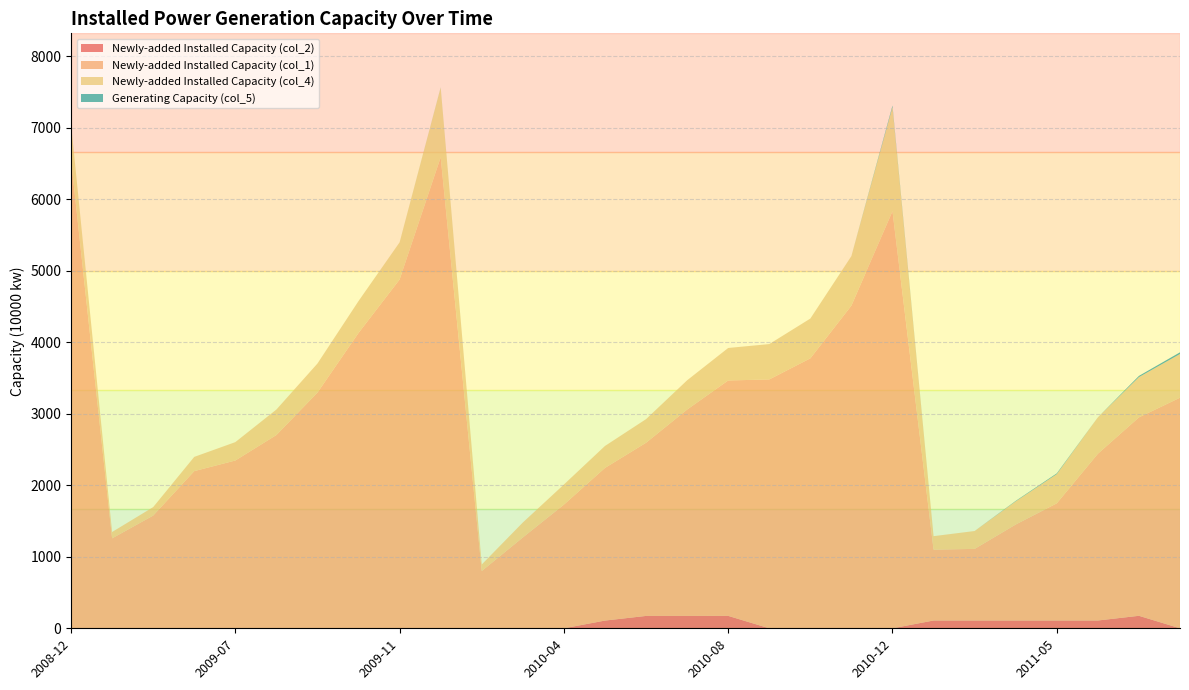

Reading right to left, transcribe all the data shown in this chart.

Newly-added Installed Capacity (col_2): 0.0	174.7	109.0	109.0	109.0	109.0	109.0	0.0	0.0	0.0	0.0	173.7	173.0	173.0	108.0	0.0	0.0	0.0	0.0	0.0	0.0	0.0	0.0	0.0	0.0	0.0	0.0	0.0
Newly-added Installed Capacity (col_1): 3224.0	2774.0	2331.0	1638.0	1342.0	1001.0	991.0	5830.6	4511.0	3774.0	3479.0	3291.0	2885.0	2421.0	2134.0	1729.0	1270.0	801.0	6585.8	4876.0	4129.0	3295.0	2702.0	2345.8	2197.4	1575.9	1257.5	6554.5
Newly-added Installed Capacity (col_4): 611.0	563.0	509.0	409.0	324.0	250.0	188.0	1457.3	692.9	556.1	494.5	454.2	409.0	330.0	307.0	281.0	209.0	91.0	973.0	520.0	446.0	406.7	356.0	256.8	198.8	118.2	88.6	499.1
Generating Capacity (col_5): 23.1	16.8	0.0	9.8	6.2	0.0	0.0	19.6	0.0	0.0	0.0	0.0	0.0	0.0	0.0	0.0	0.0	0.0	2.8	0.0	0.0	0.0	0.0	0.0	0.0	0.0	0.0	0.0